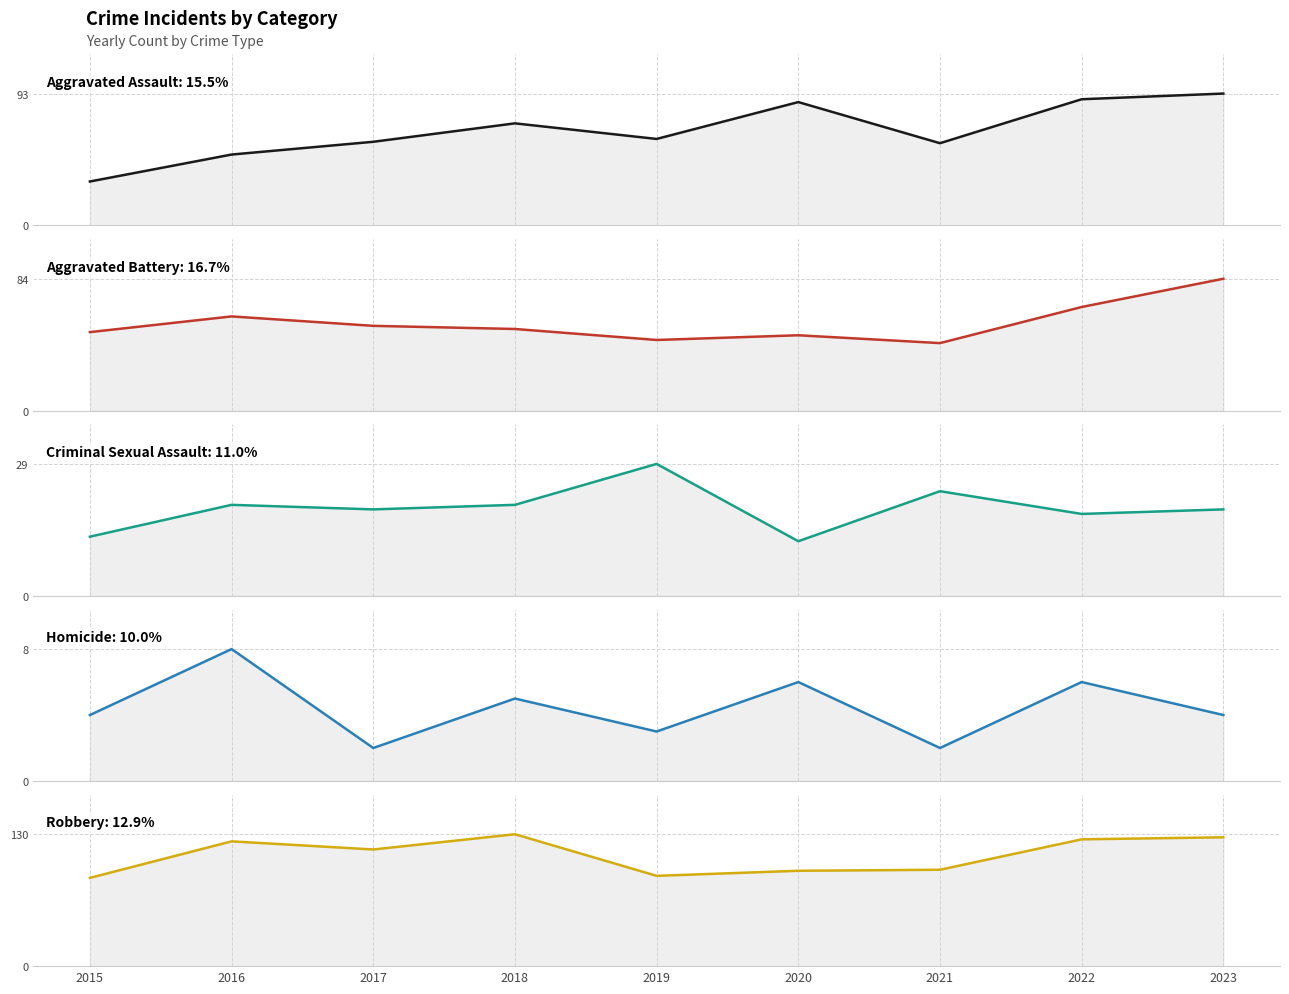

In Homicide, how many points are lower than both neighbors (excluding endpoints)?

3